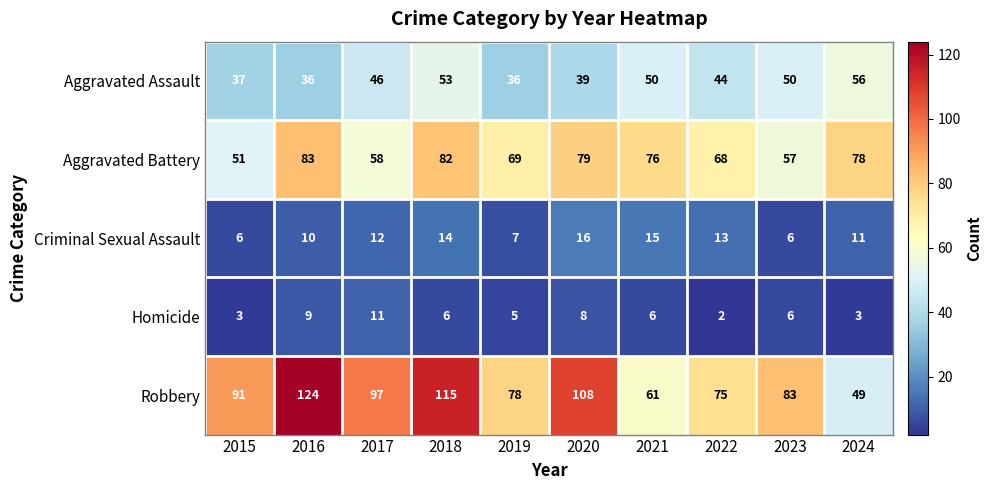

Which series has the largest total across all categories?

Robbery